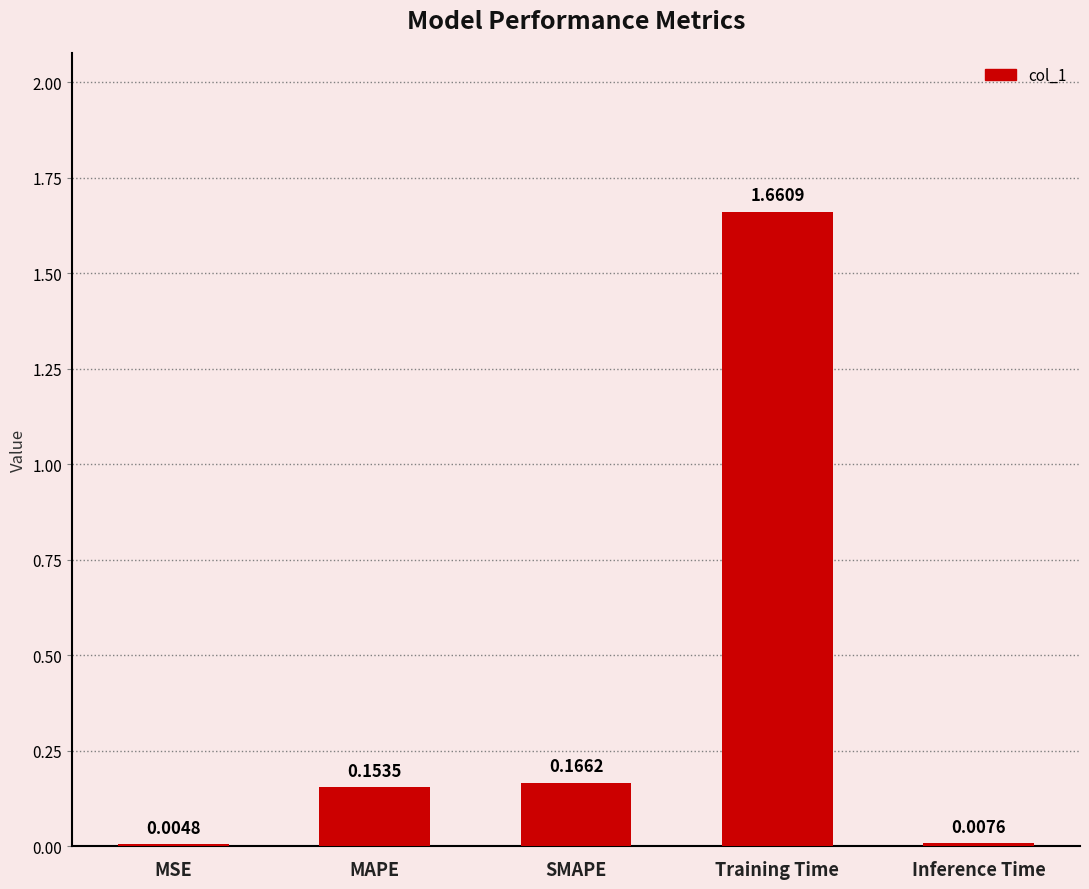

What is the change in value from MSE to MAPE?

+0.1